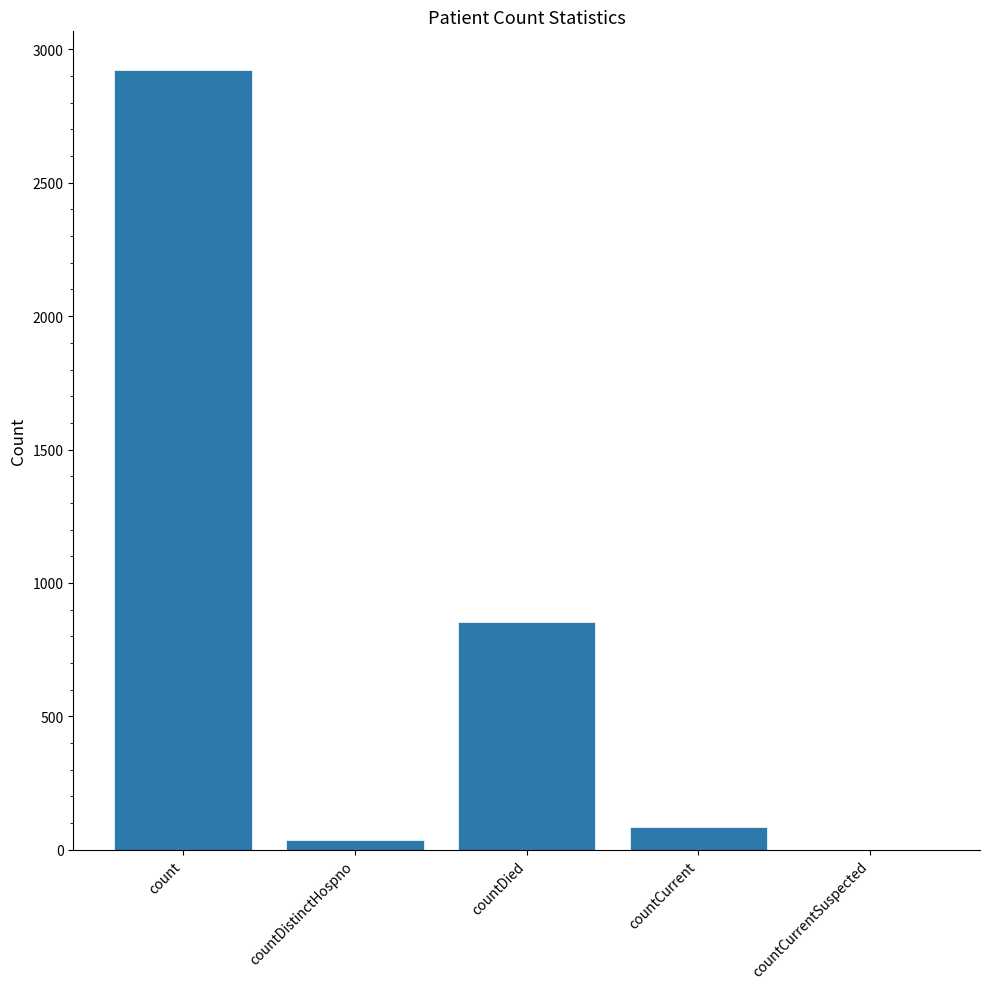

The chart shows a value of 3982 at count. True or false?

False